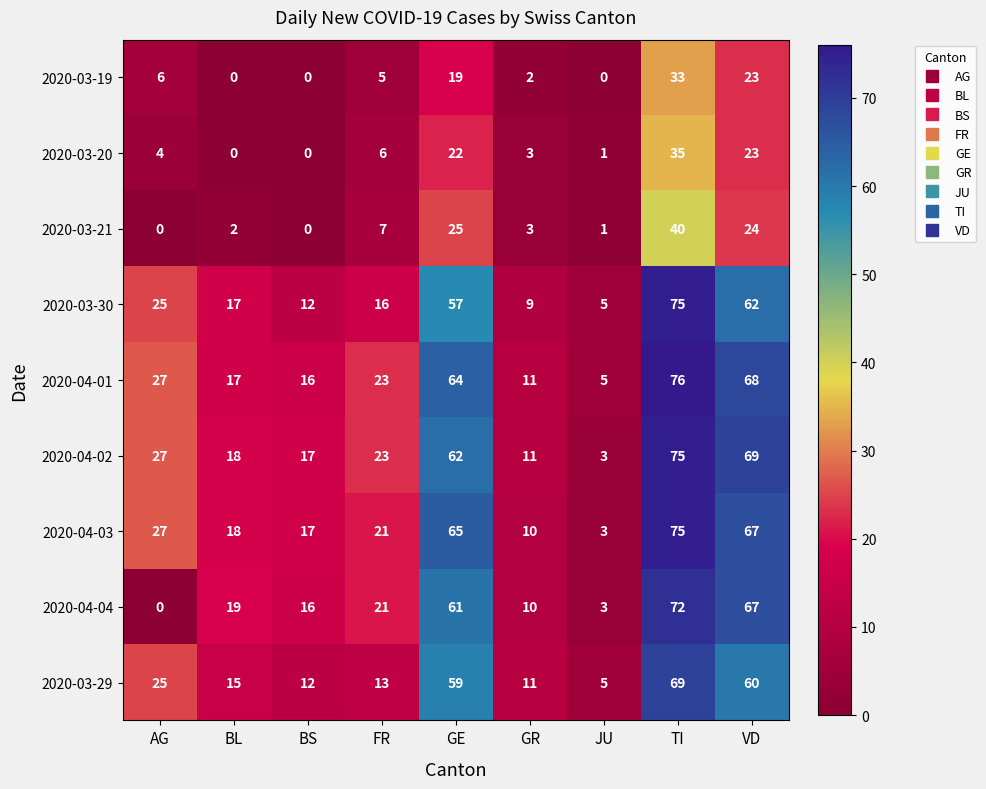

What is the total value across all series at GE?

434